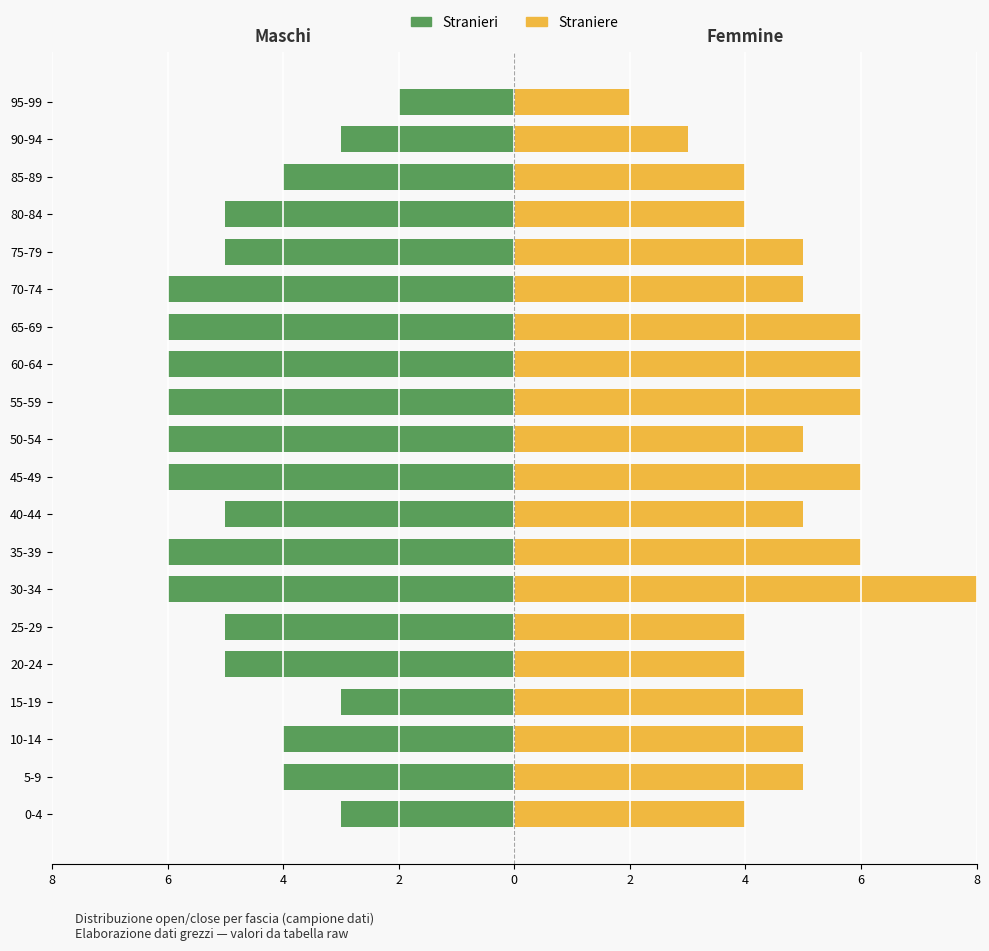

How many values in the Stranieri series exceed -5?

7